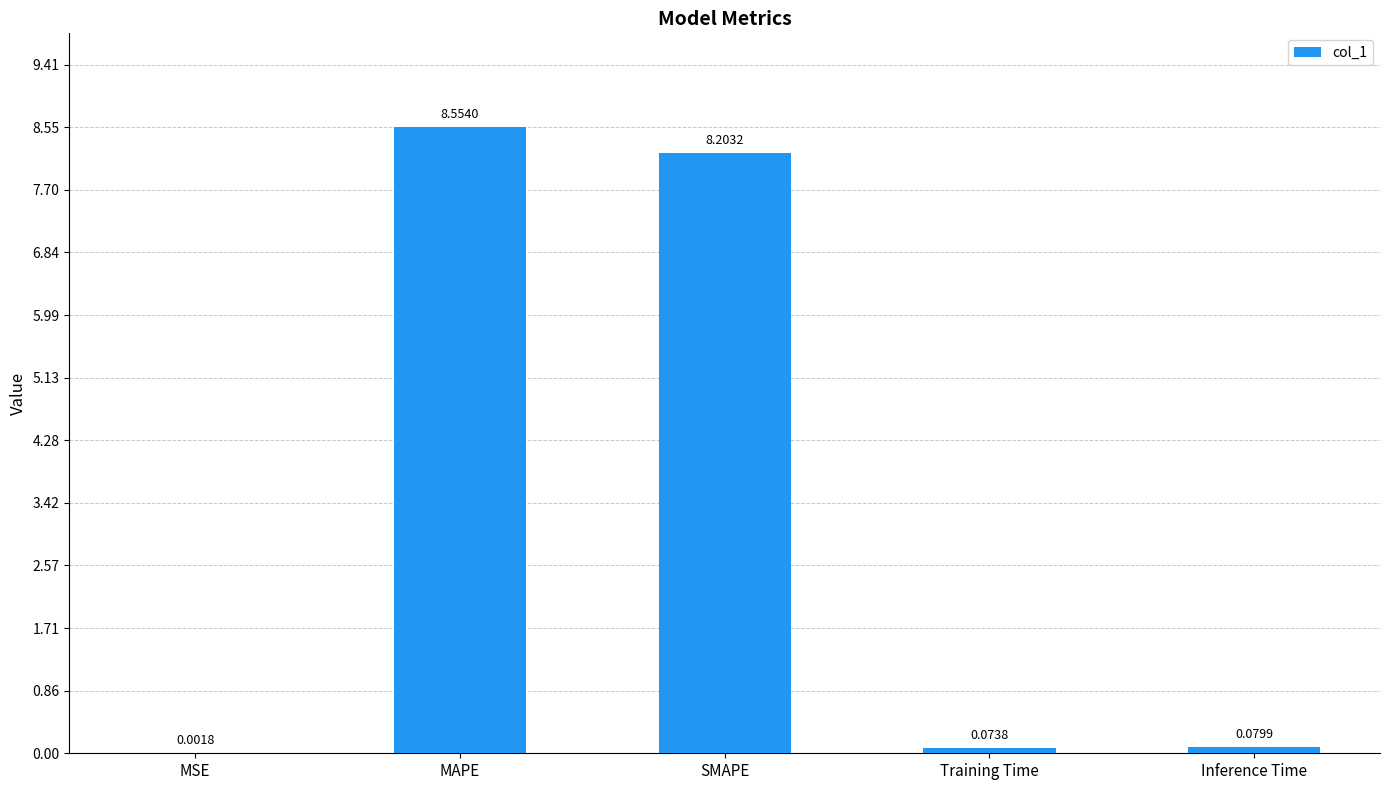

Between SMAPE and MAPE, which is larger?

MAPE